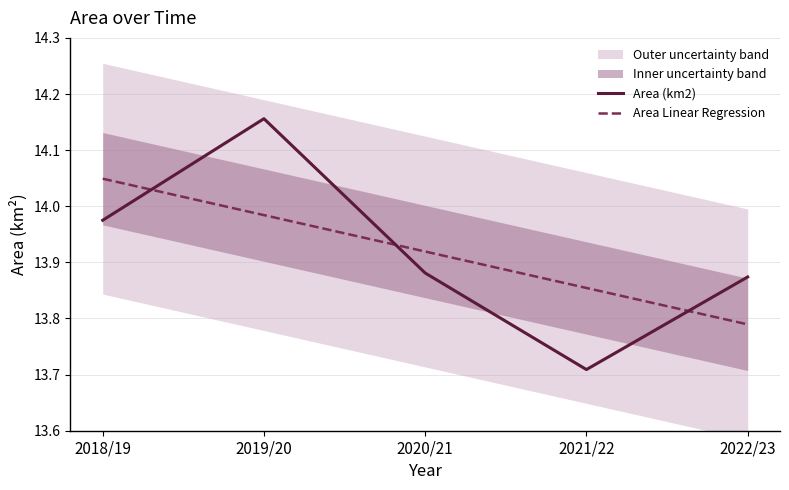

How many intersections are there between Area Linear Regression and Area (km2)?

3